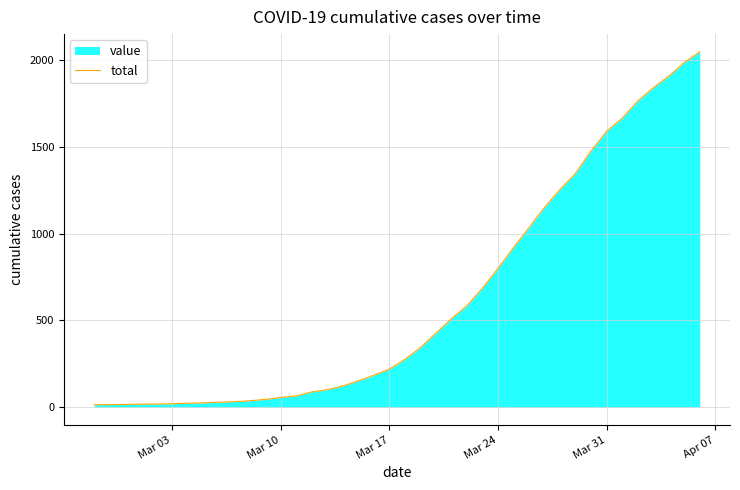

What is the greatest value displayed?

2049